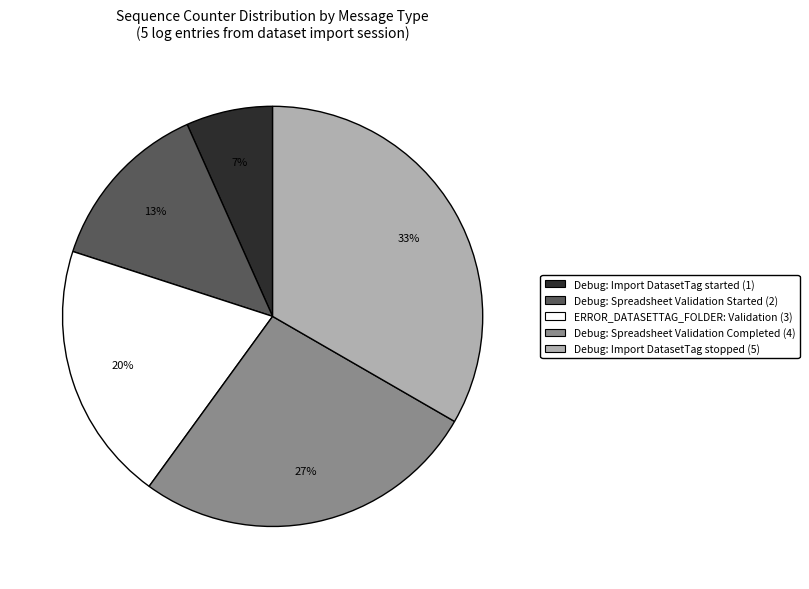

Does any single category account for the majority?

No